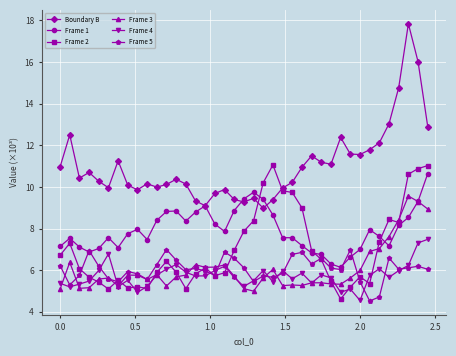

True or false: Frame 5 and Boundary B intersect in this chart.

False